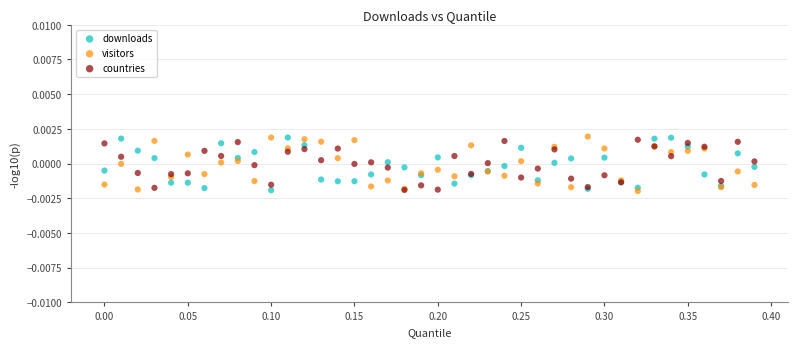

What are all the series names shown in the legend?

downloads, visitors, countries